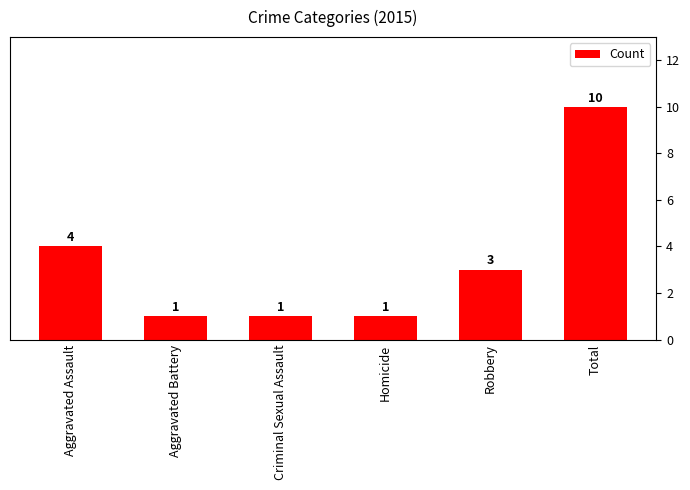

At which category does the chart reach its minimum across all series?

Aggravated Battery